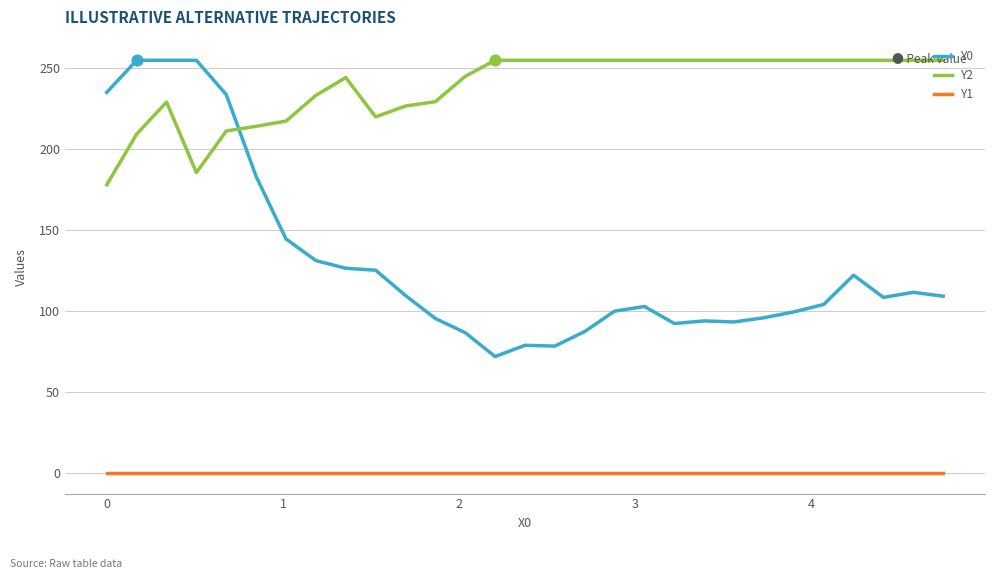

Which series has the largest range (max minus min)?

Y0